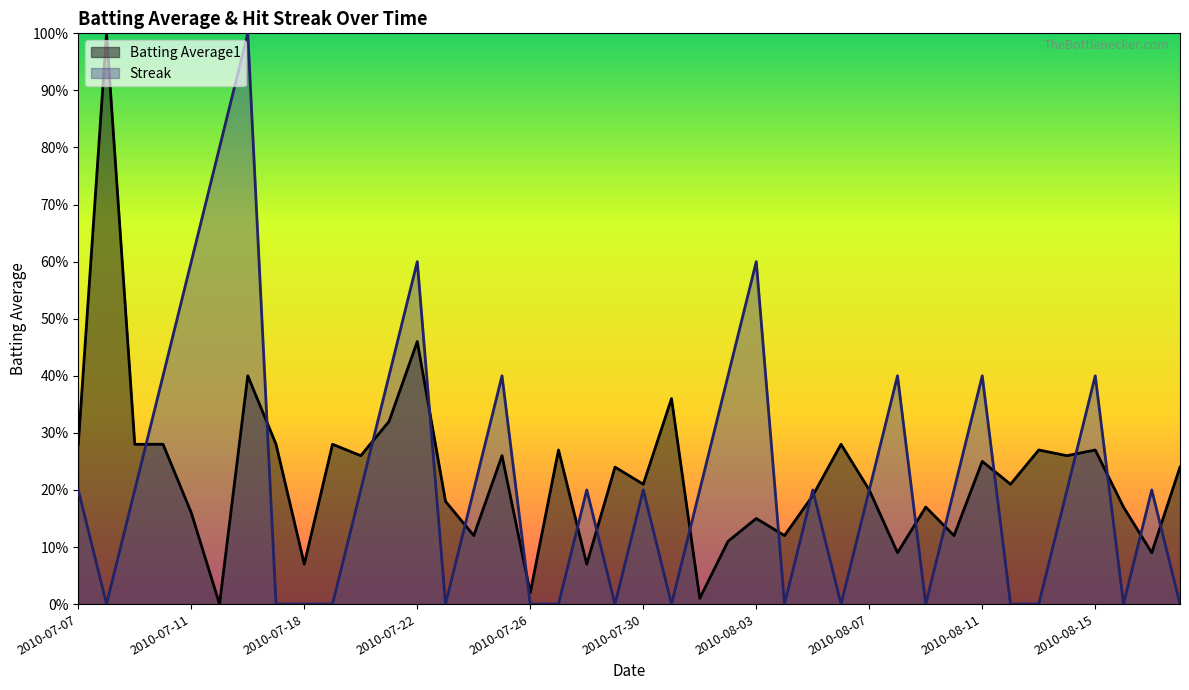

Is it true that Batting Average1 equals 0.1 at 2010-08-07?

False